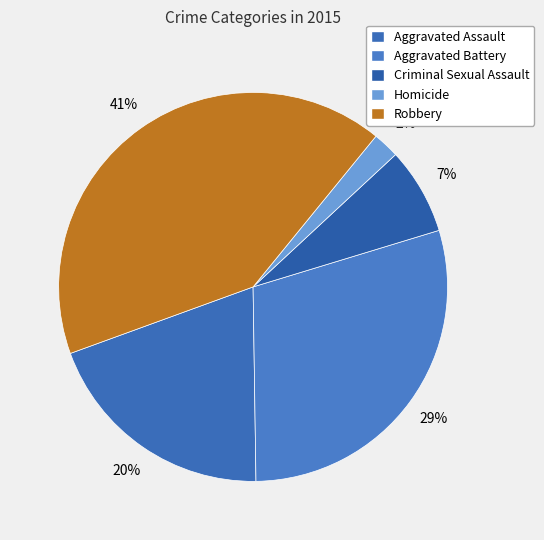

How many slices are in this pie chart?

5